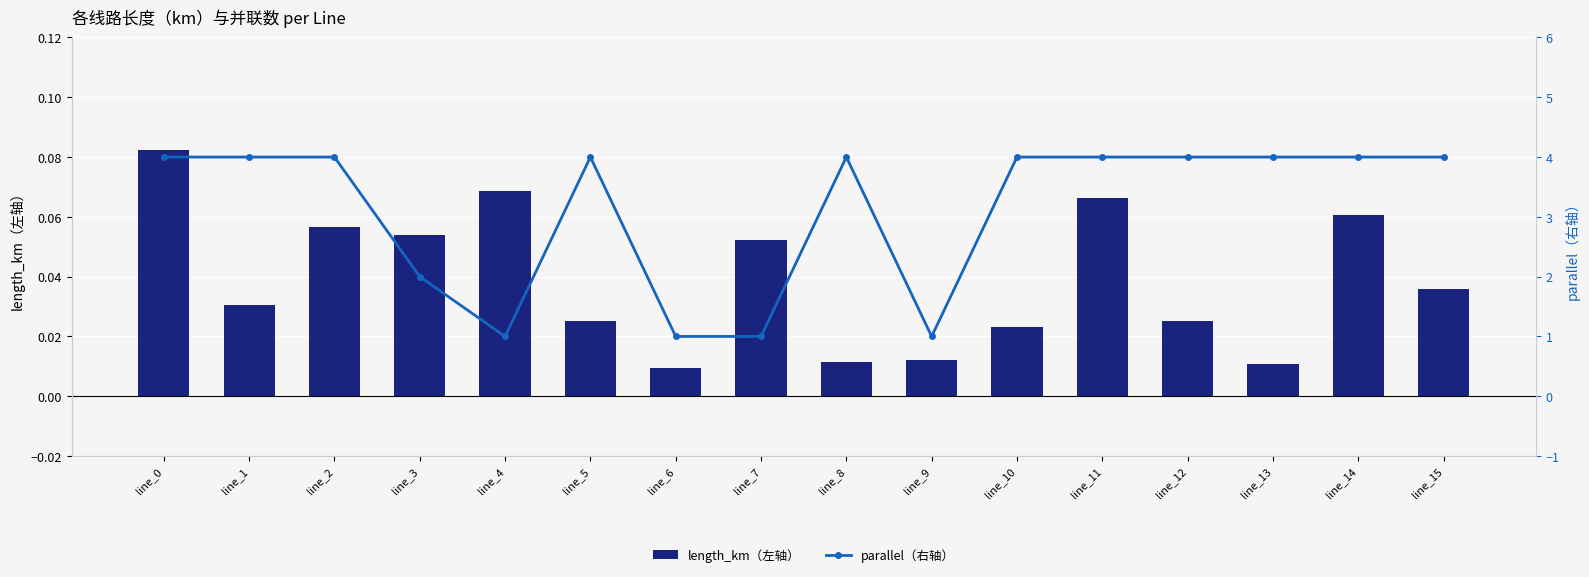

What is the difference between the highest and lowest values at line_8?

4.0